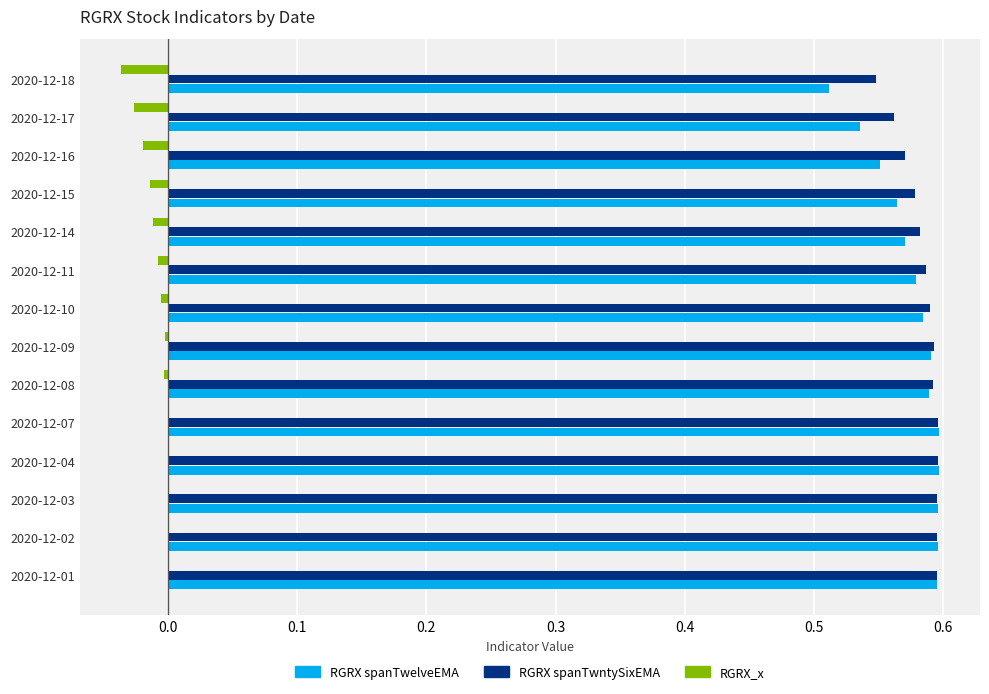

True or false: RGRX spanTwntySixEMA has a value of 0.6 at 2020-12-16.

True